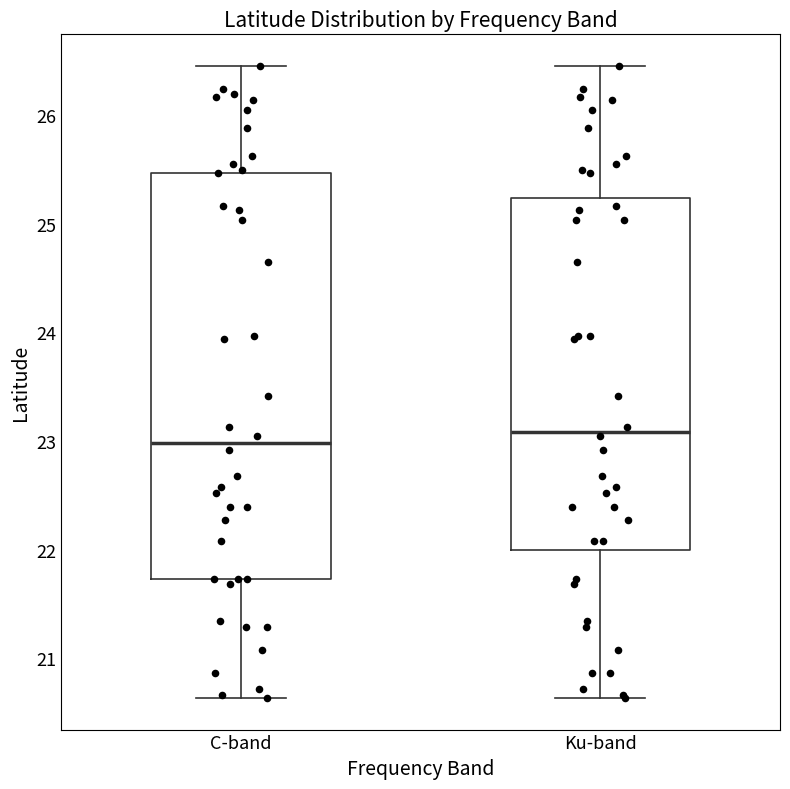

Which box is the tallest, from its lower edge to its upper edge?

C-band